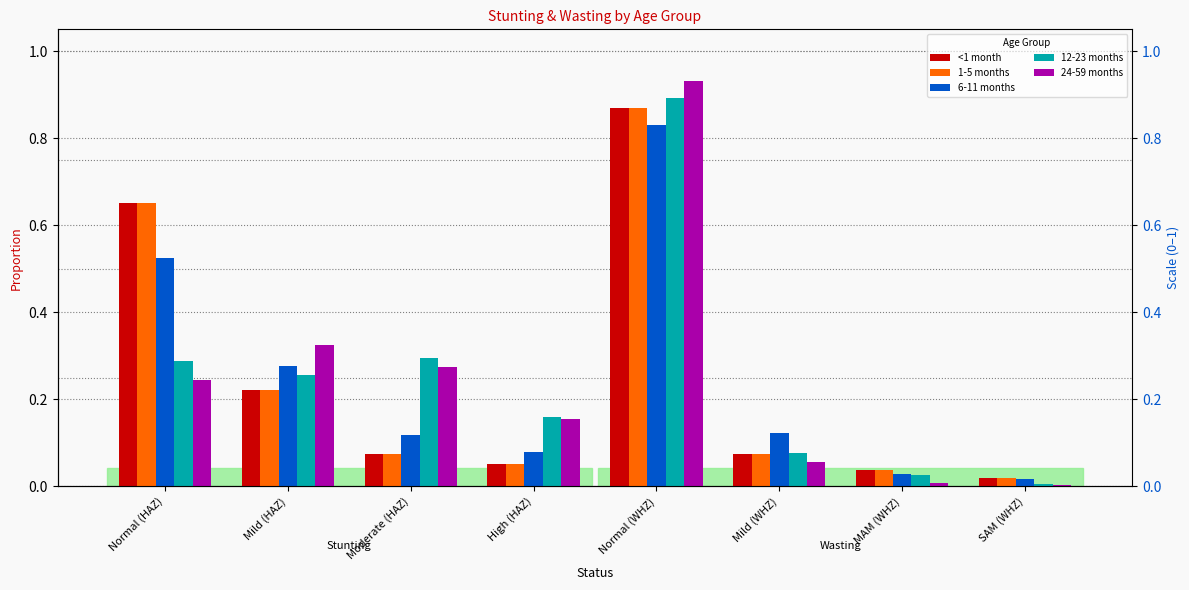

Which series has the largest total across all categories?

6-11 months